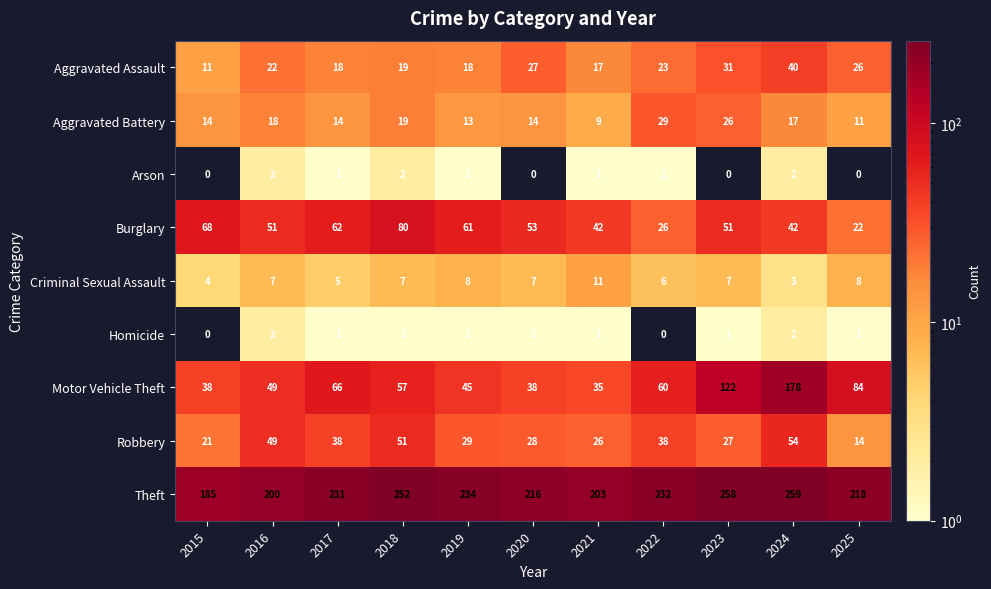

How many series are shown in this chart?

9